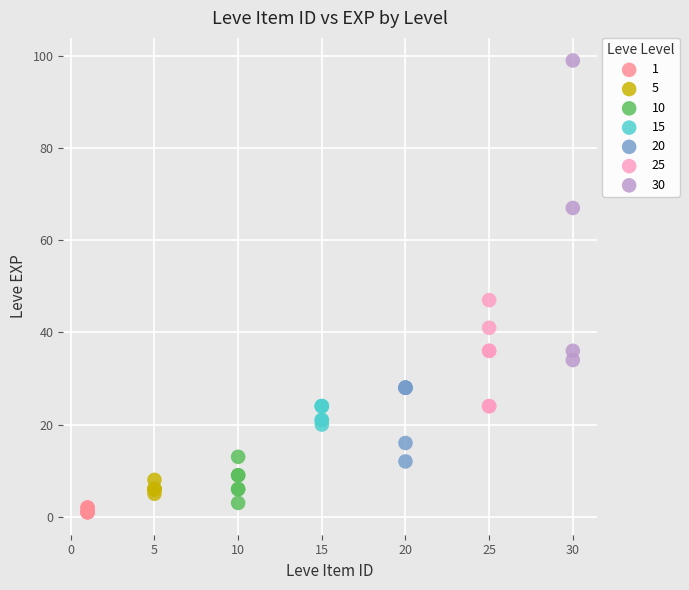

Which series has the largest Y range (max minus min)?

30